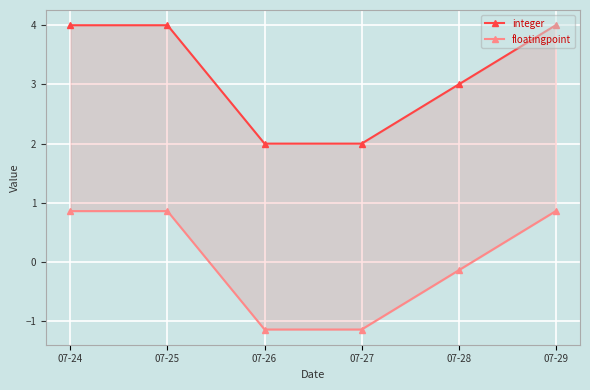

True or false: integer and floatingpoint cross at least once.

False